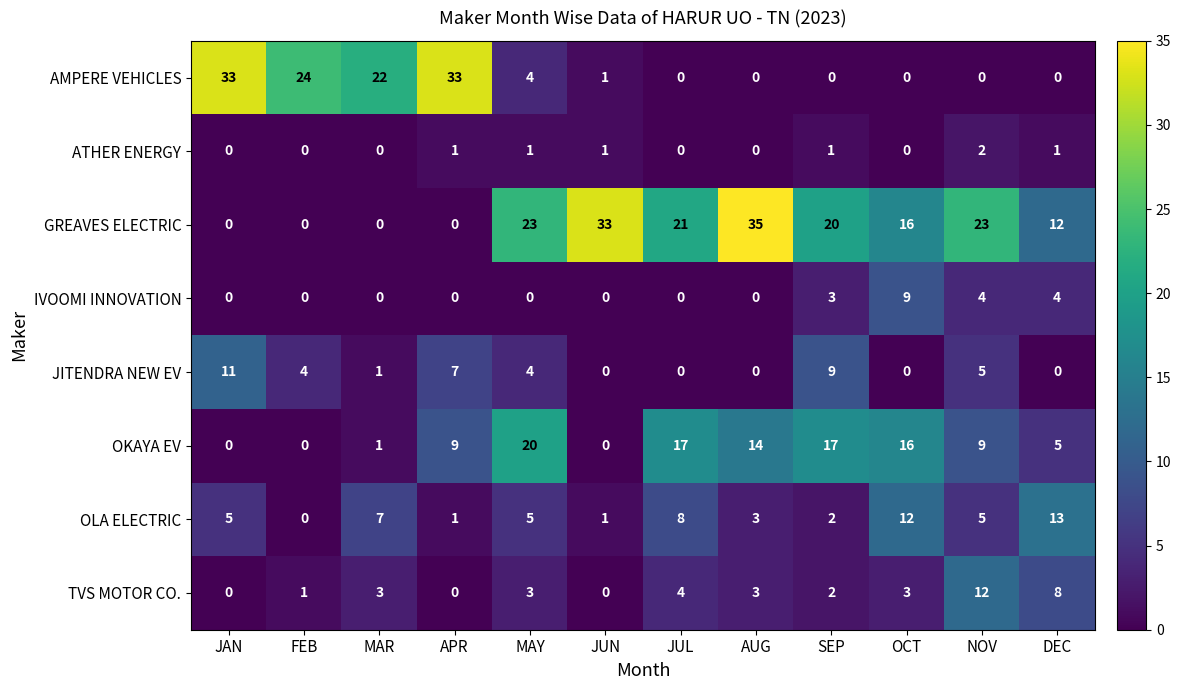

Is the value of OKAYA EV at DEC greater than the value of OLA ELECTRIC at JUN?

Yes